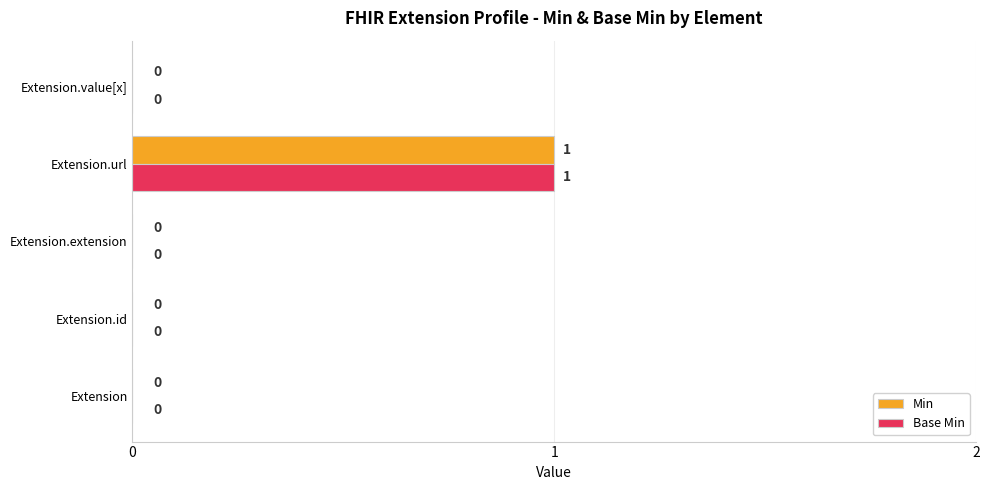

At which category is the sum across all series the highest?

Extension.url